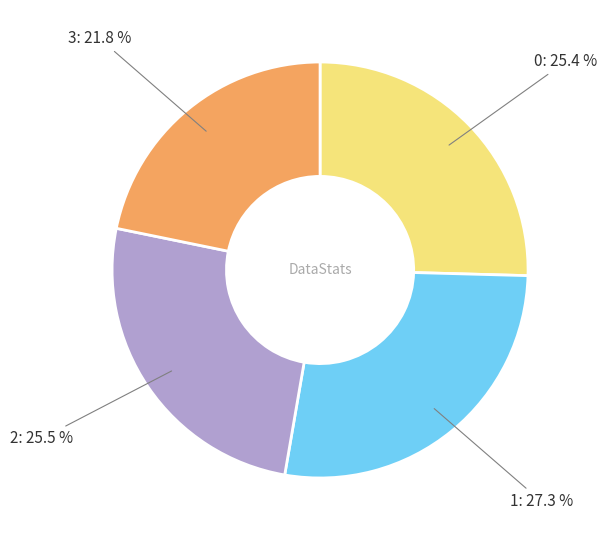

Is there a majority slice in this chart?

No